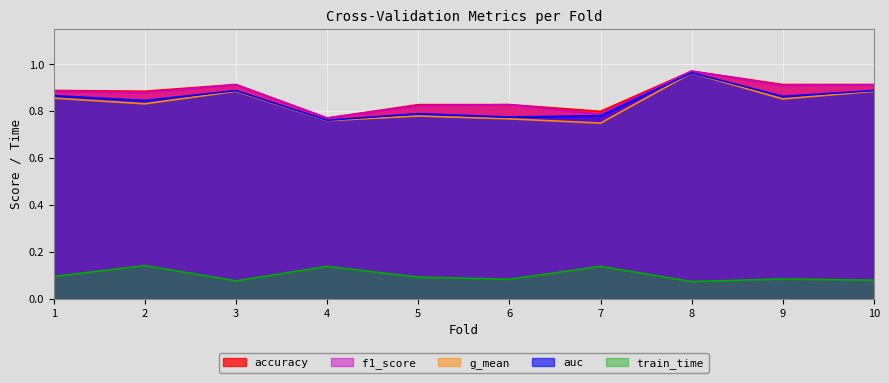

True or false: f1_score has more than 0 interior local peaks.

True